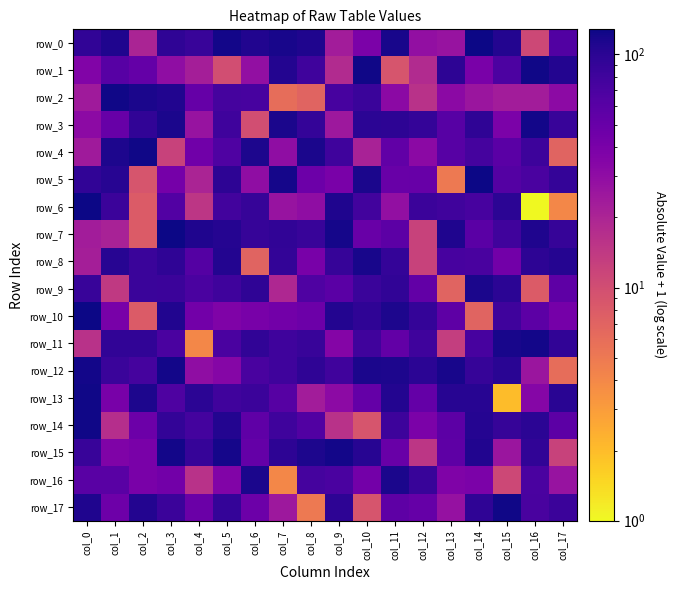

What is the approximate value of row_0 at col_4, to the nearest 50?

100